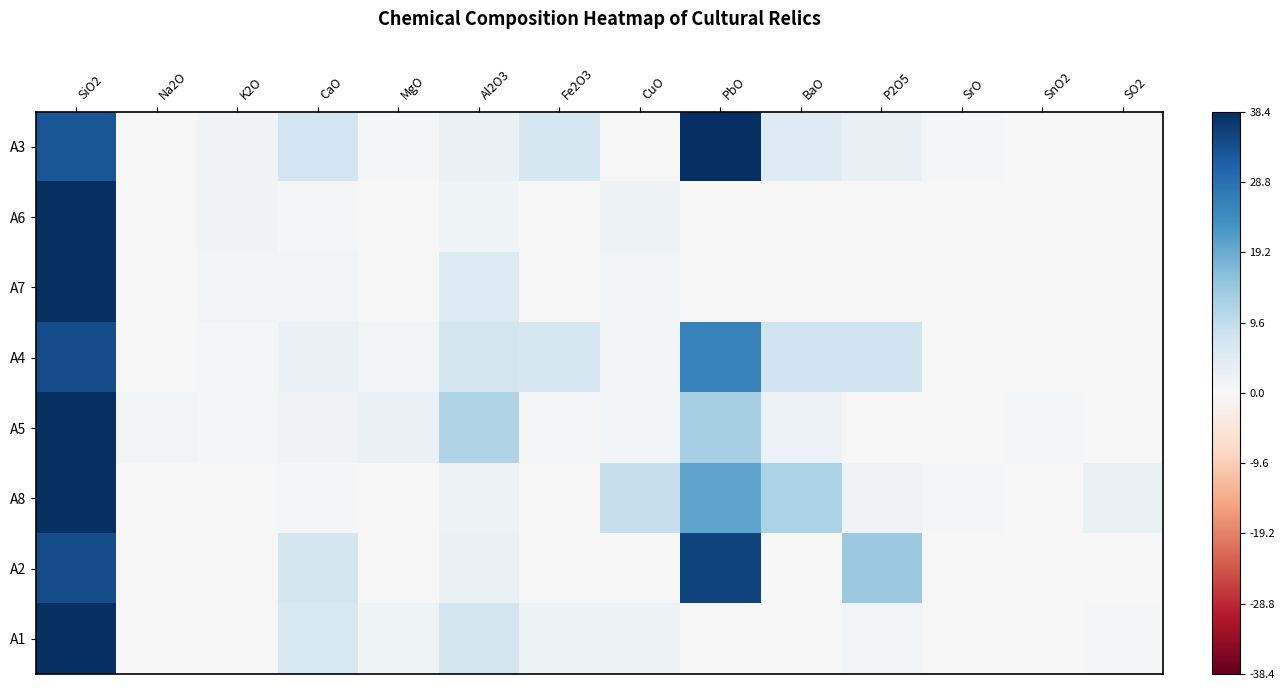

Reading right to left, what are all the values shown in this chart?

A3: SO2=0.0	SnO2=0.0	SrO=0.5	P2O5=2.8	BaO=5.1	PbO=41.8	CuO=0.2	Fe2O3=6.7	Al2O3=2.7	MgO=0.8	CaO=7.5	K2O=1.3	Na2O=0.0	SiO2=32.8
A6: SO2=0.0	SnO2=0.0	SrO=0.0	P2O5=0.2	BaO=0.0	PbO=0.0	CuO=1.9	Fe2O3=0.3	Al2O3=1.6	MgO=0.2	CaO=0.6	K2O=1.4	Na2O=0.0	SiO2=84.0
A7: SO2=0.1	SnO2=0.0	SrO=0.0	P2O5=0.1	BaO=0.0	PbO=0.0	CuO=1.2	Fe2O3=0.2	Al2O3=5.2	MgO=0.0	CaO=1.1	K2O=1.1	Na2O=0.0	SiO2=90.8
A4: SO2=0.0	SnO2=0.0	SrO=0.3	P2O5=7.7	BaO=7.7	PbO=25.5	CuO=1.0	Fe2O3=6.5	Al2O3=7.2	MgO=1.1	CaO=2.6	K2O=0.7	Na2O=0.0	SiO2=34.2
A5: SO2=0.0	SnO2=0.5	SrO=0.2	P2O5=0.2	BaO=2.3	PbO=12.9	CuO=0.9	Fe2O3=0.8	Al2O3=11.5	MgO=2.5	CaO=1.5	K2O=0.3	Na2O=1.2	SiO2=66.5
A8: SO2=2.4	SnO2=0.0	SrO=0.3	P2O5=1.5	BaO=12.2	PbO=20.1	CuO=8.8	Fe2O3=0.0	Al2O3=2.0	MgO=0.0	CaO=0.8	K2O=0.2	Na2O=0.0	SiO2=47.3
A2: SO2=0.0	SnO2=0.0	SrO=0.0	P2O5=14.2	BaO=0.0	PbO=35.6	CuO=0.0	Fe2O3=0.0	Al2O3=2.5	MgO=0.0	CaO=6.9	K2O=0.0	Na2O=0.0	SiO2=34.1
A1: SO2=0.6	SnO2=0.0	SrO=0.0	P2O5=1.0	BaO=0.0	PbO=0.0	CuO=2.0	Fe2O3=2.0	Al2O3=7.1	MgO=1.8	CaO=6.1	K2O=0.0	Na2O=0.0	SiO2=79.0